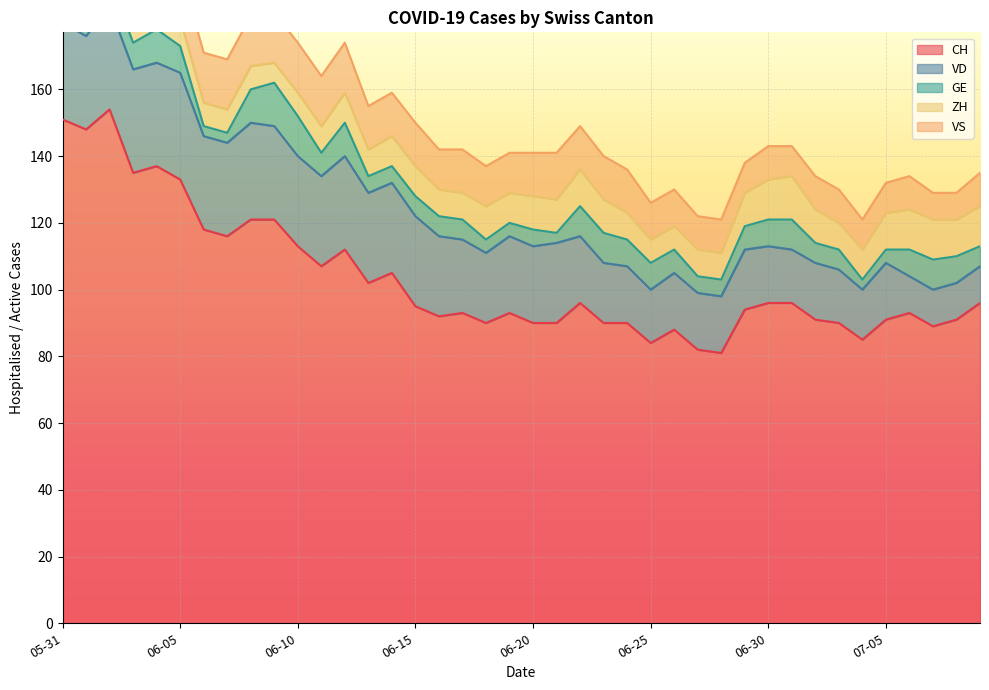

What is the label of the 11th point from the left?

2020-06-10